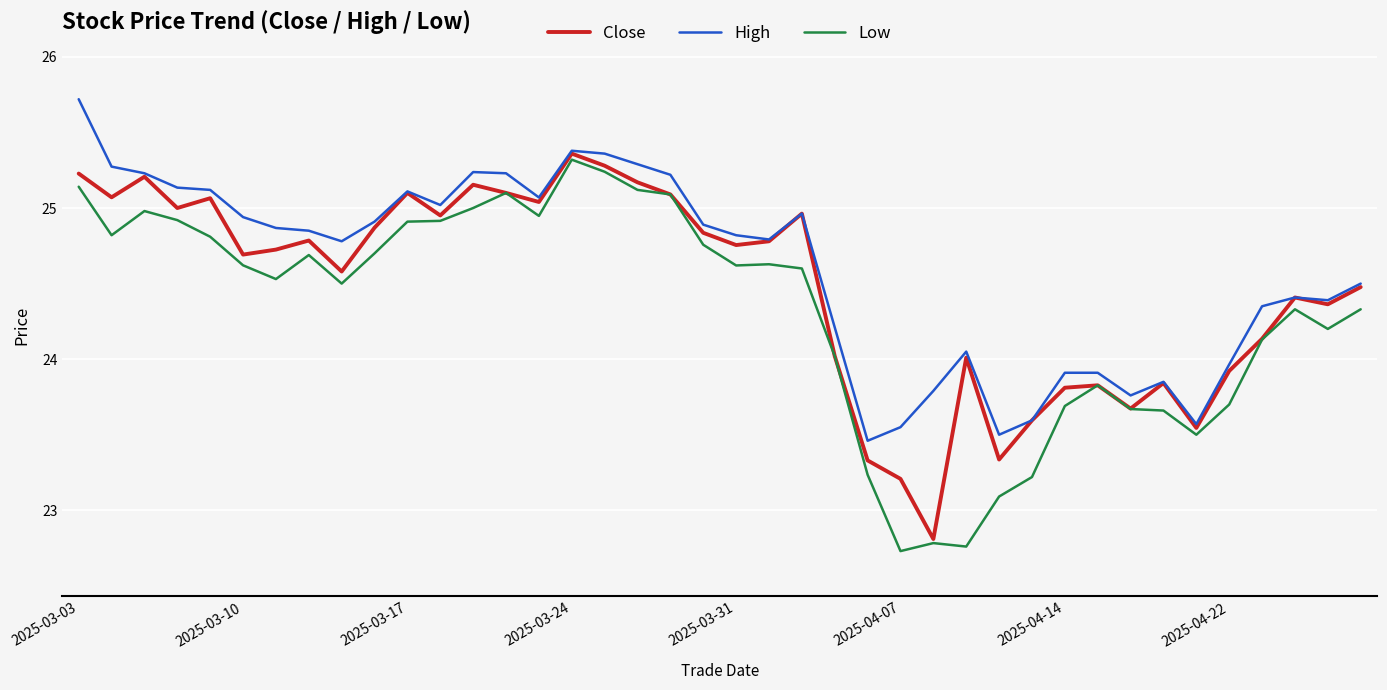

What is the maximum value shown in the chart?

25.7